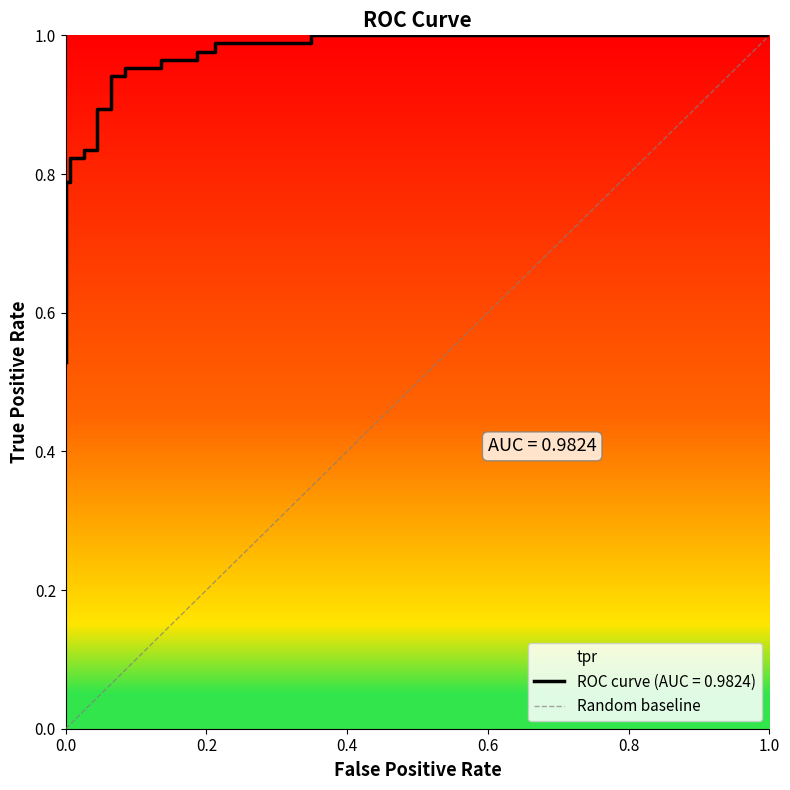

Which has a higher value, 0.0 or 1.0?

1.0